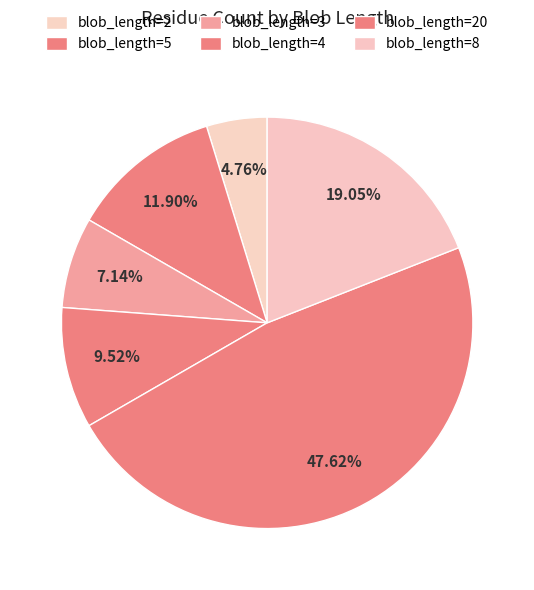

Which slice is the largest?

blob_length=20